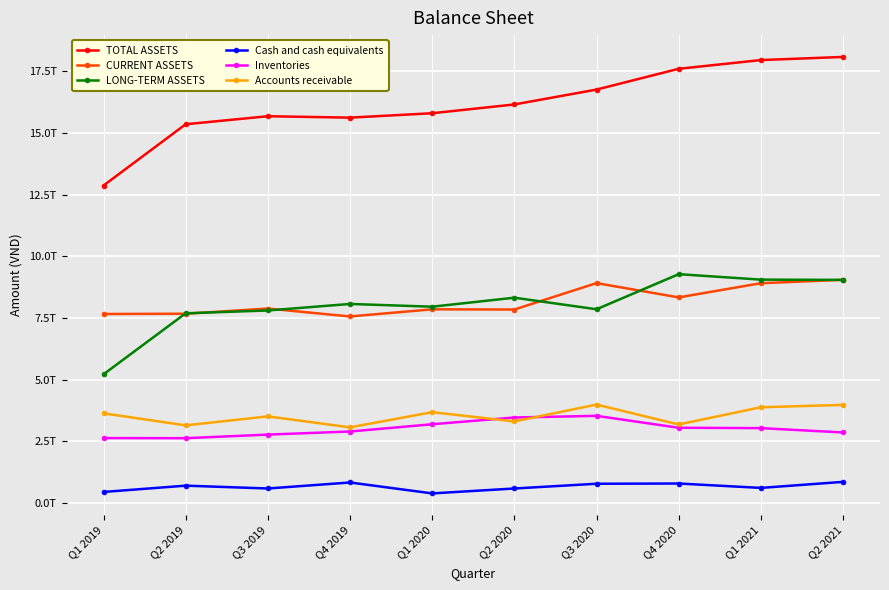

What is the average value of the Cash and cash equivalents series?

650184360183